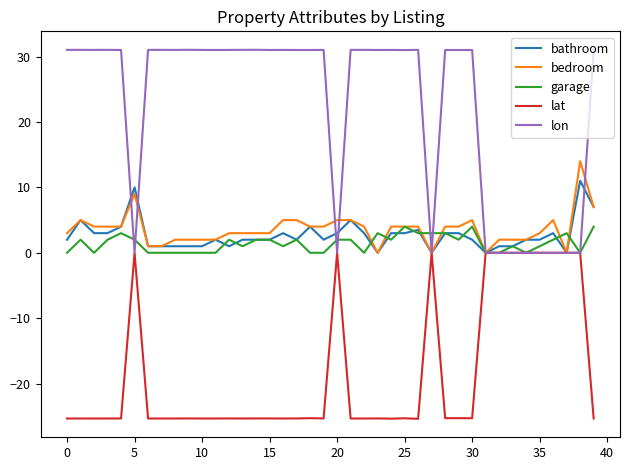

How many lines are shown in the chart?

5